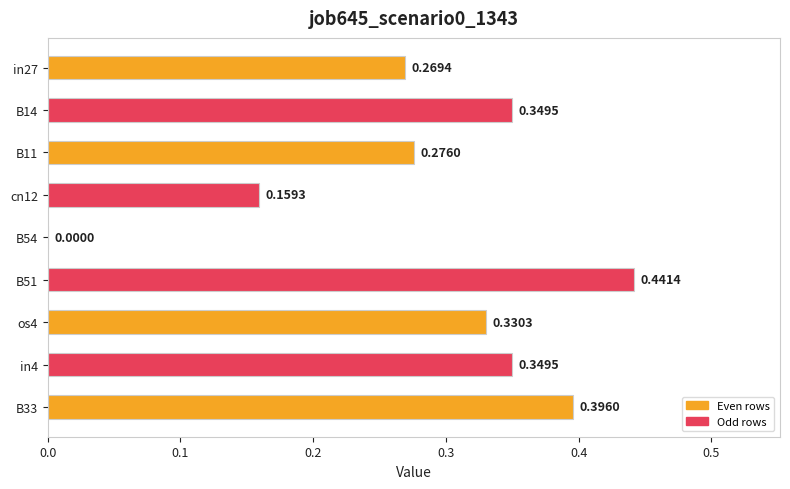

Which has a higher value, in4 or in27?

in4